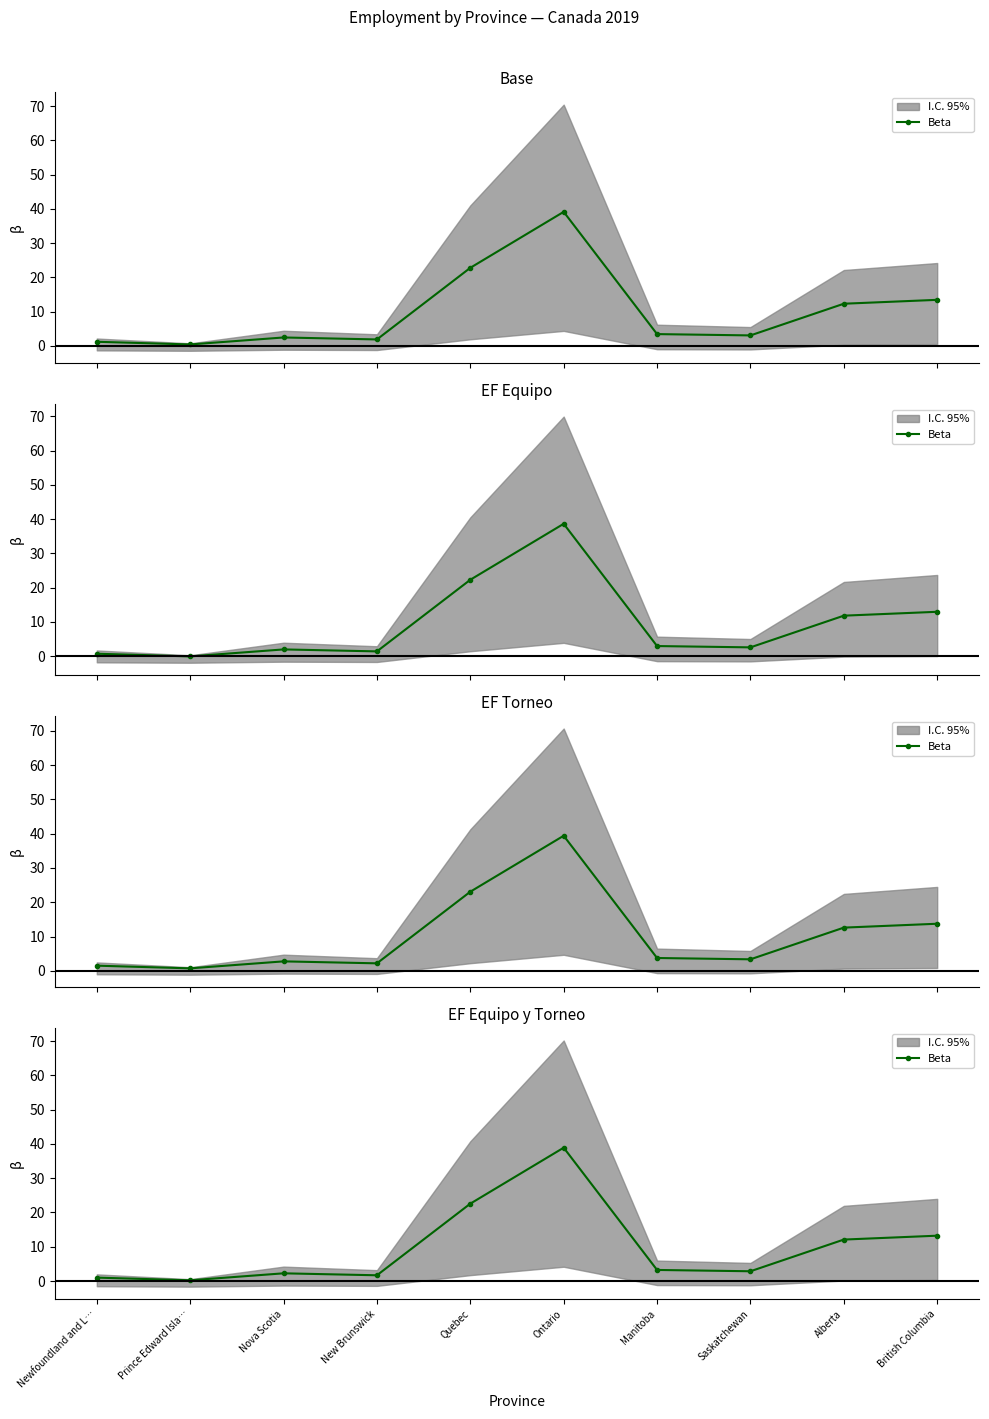

Reading left to right, what are all the values shown in this chart?

1.0	0.2	2.2	1.7	22.6	38.9	3.2	2.8	12.1	13.2